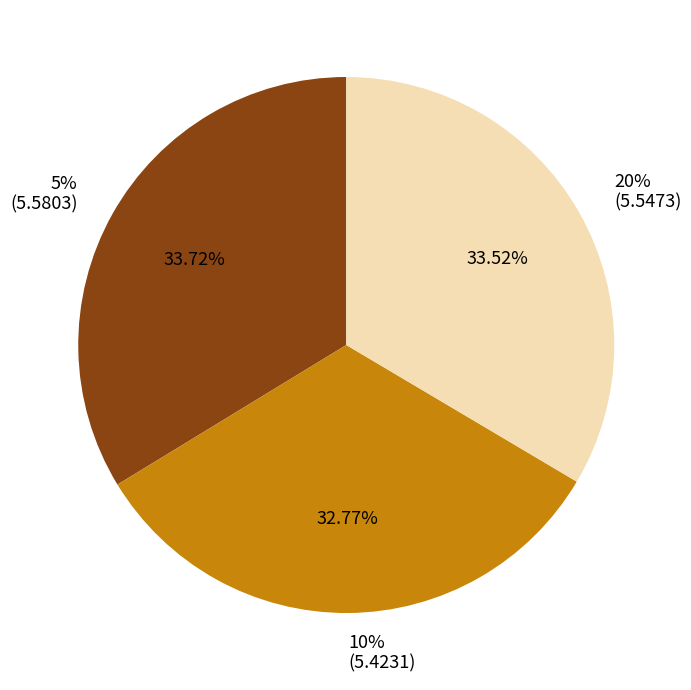

The 10% slice represents 11% of the pie. True or false?

False